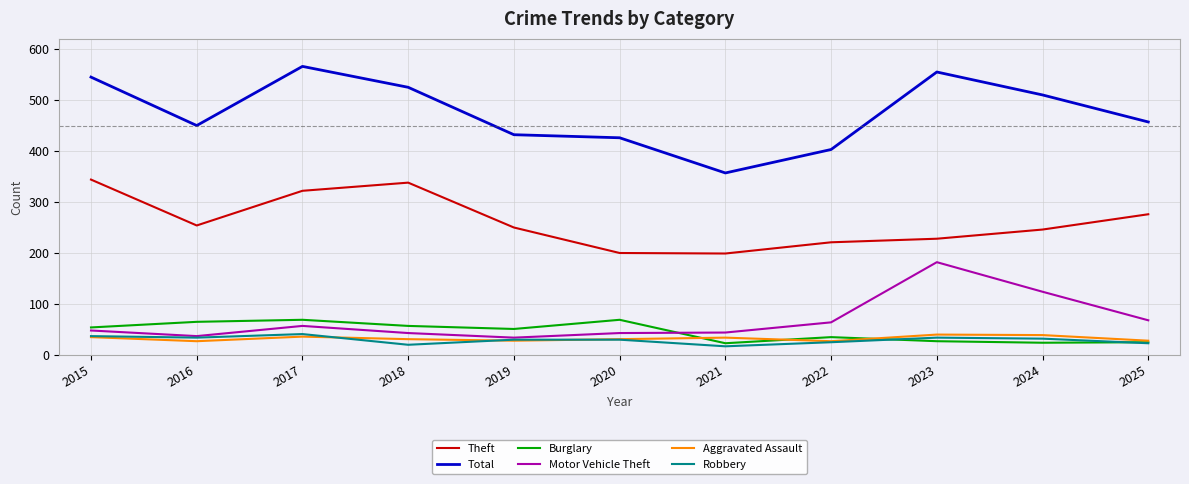

Where is the first local maximum for Motor Vehicle Theft?

2017